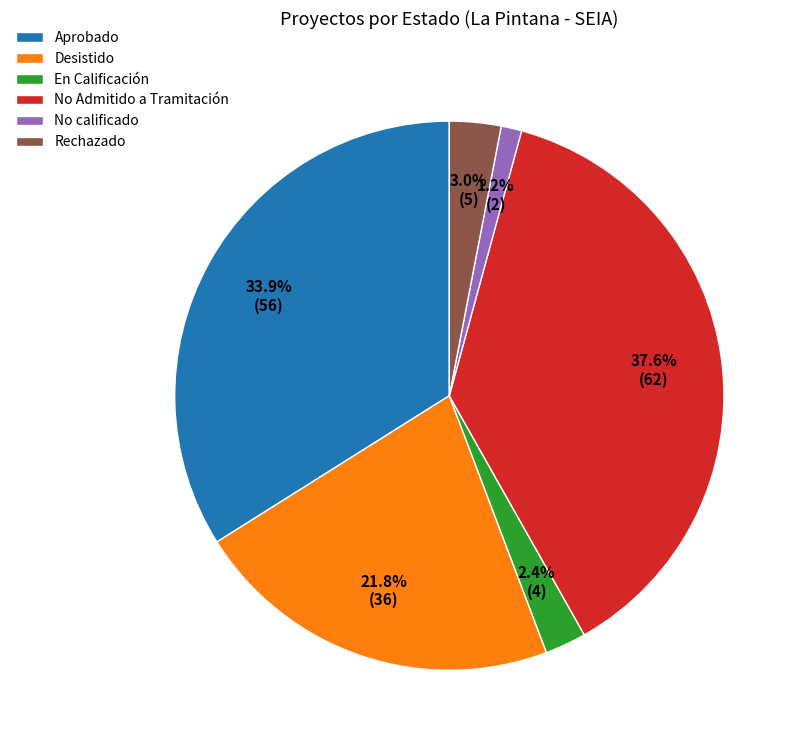

To the nearest percent, what is the combined percentage of Desistido and Rechazado?

25%